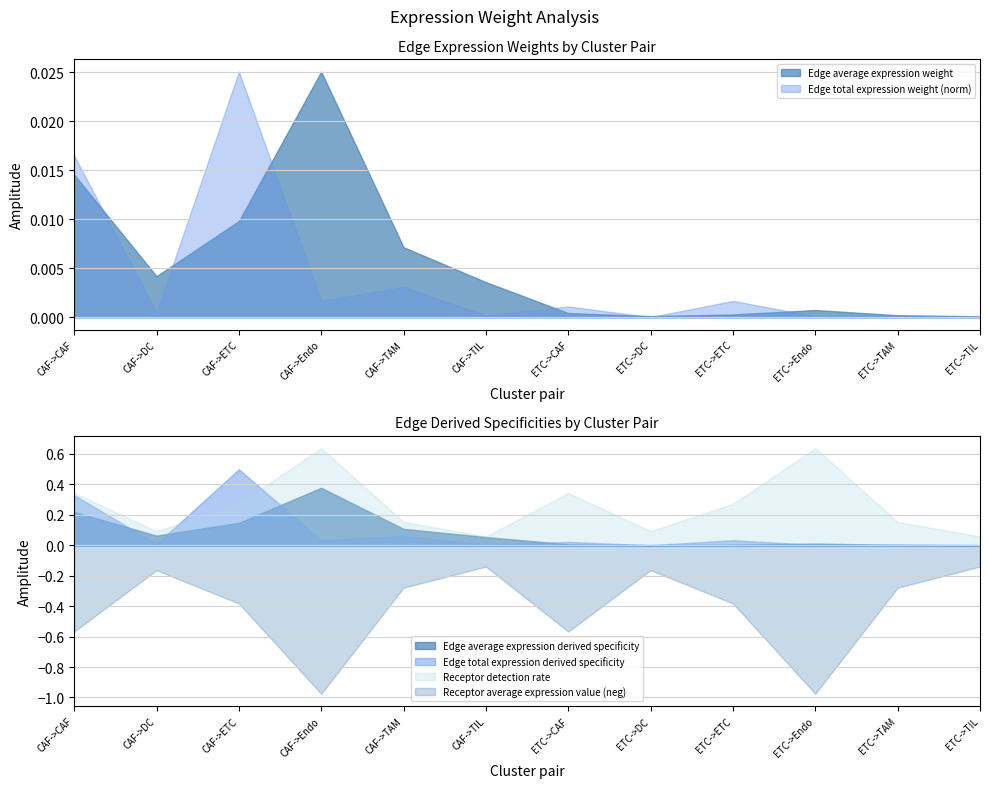

How many lines are shown in the chart?

6